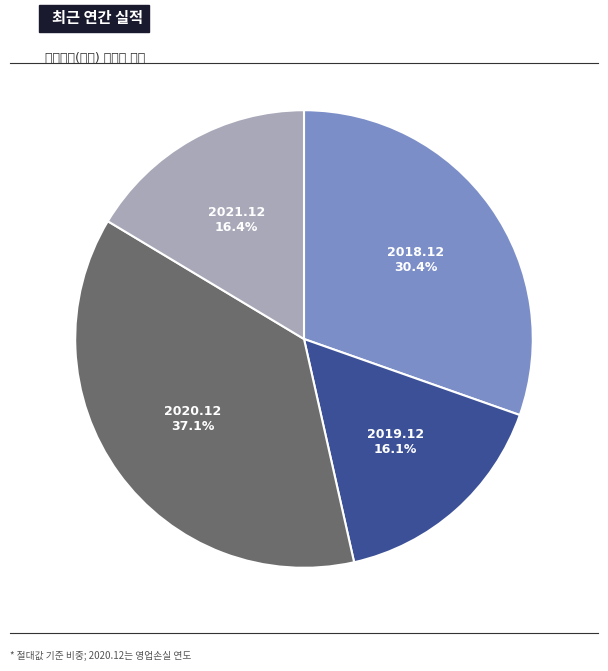

What is the ratio of the value at 2019.12 to the value at 2020.12?

0.4